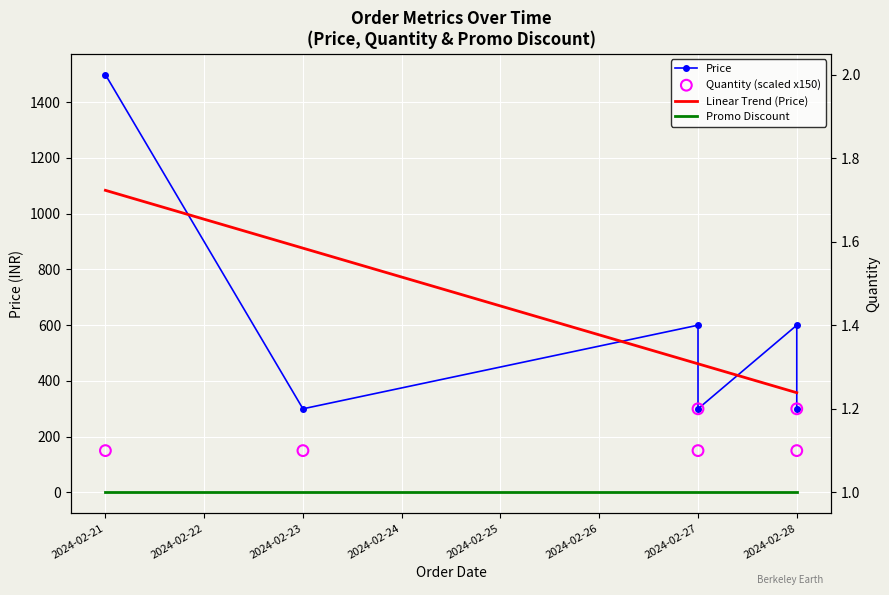

What are all the series names shown in the legend?

Price, Linear Trend (Price), Promo Discount, Quantity (scaled x150)